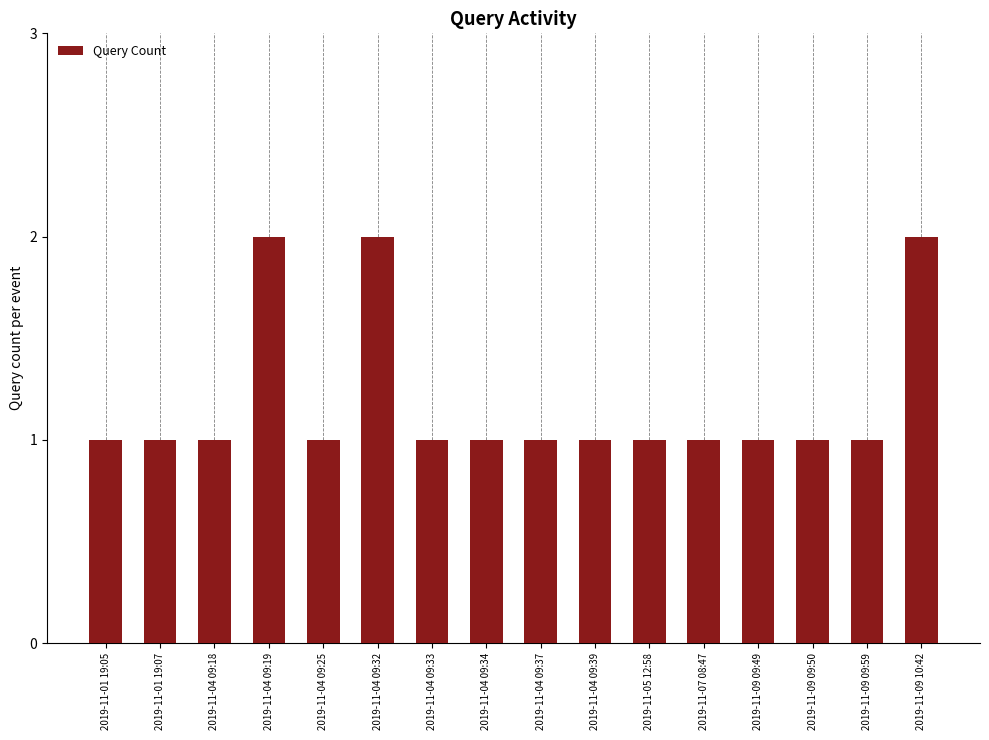

What is the difference between the values at 2019-11-04 09:19 and 2019-11-01 19:07?

1